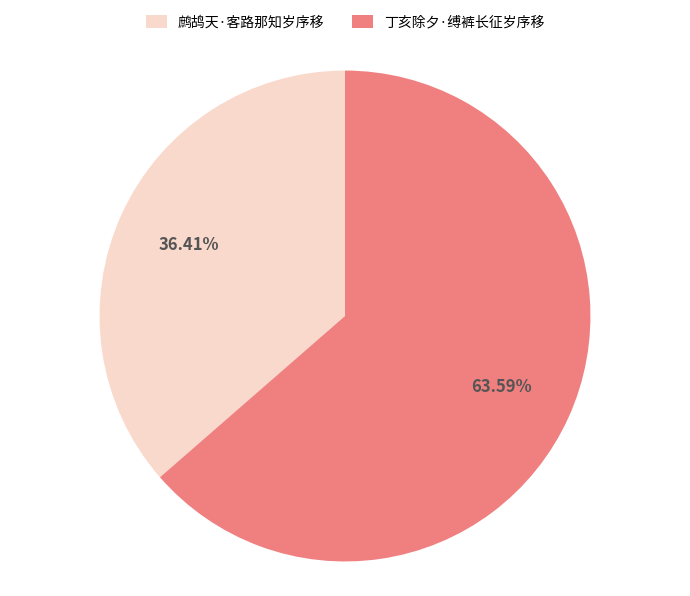

What portion of the pie excludes 鹧鸪天·客路那知岁序移?

63.6%